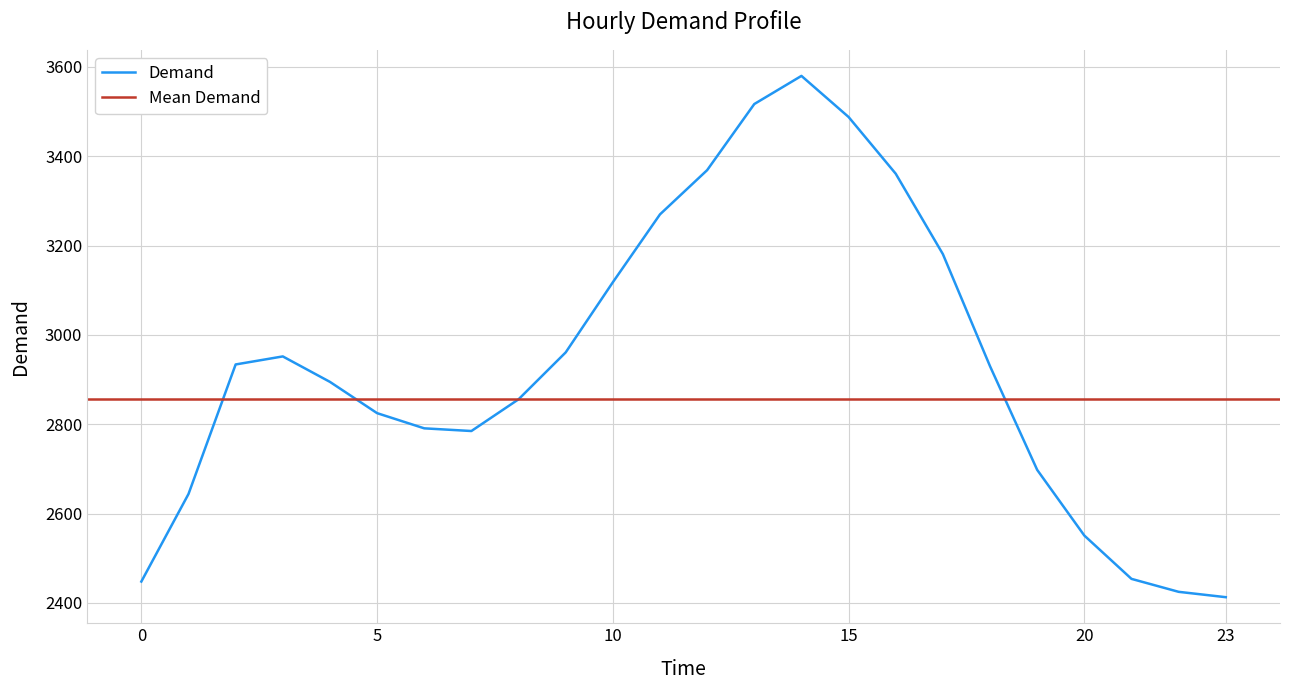

What is the smallest value displayed?

2413